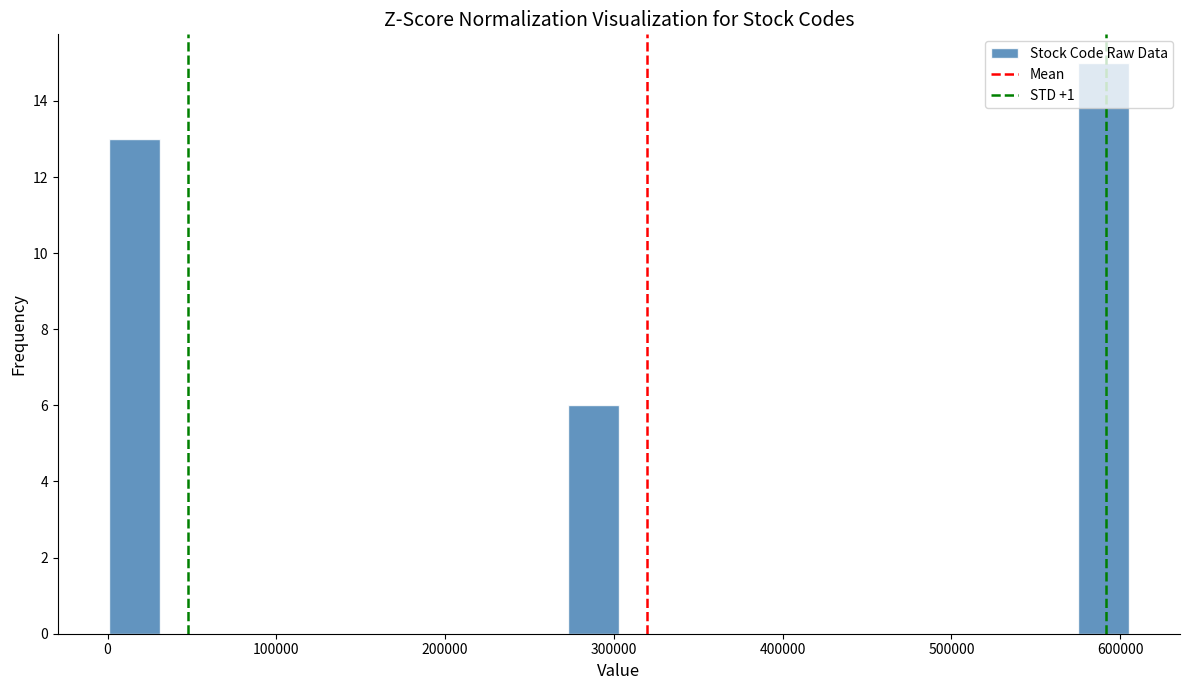

Read against the x-axis, roughly where is the centre of the tallest bar?

590000